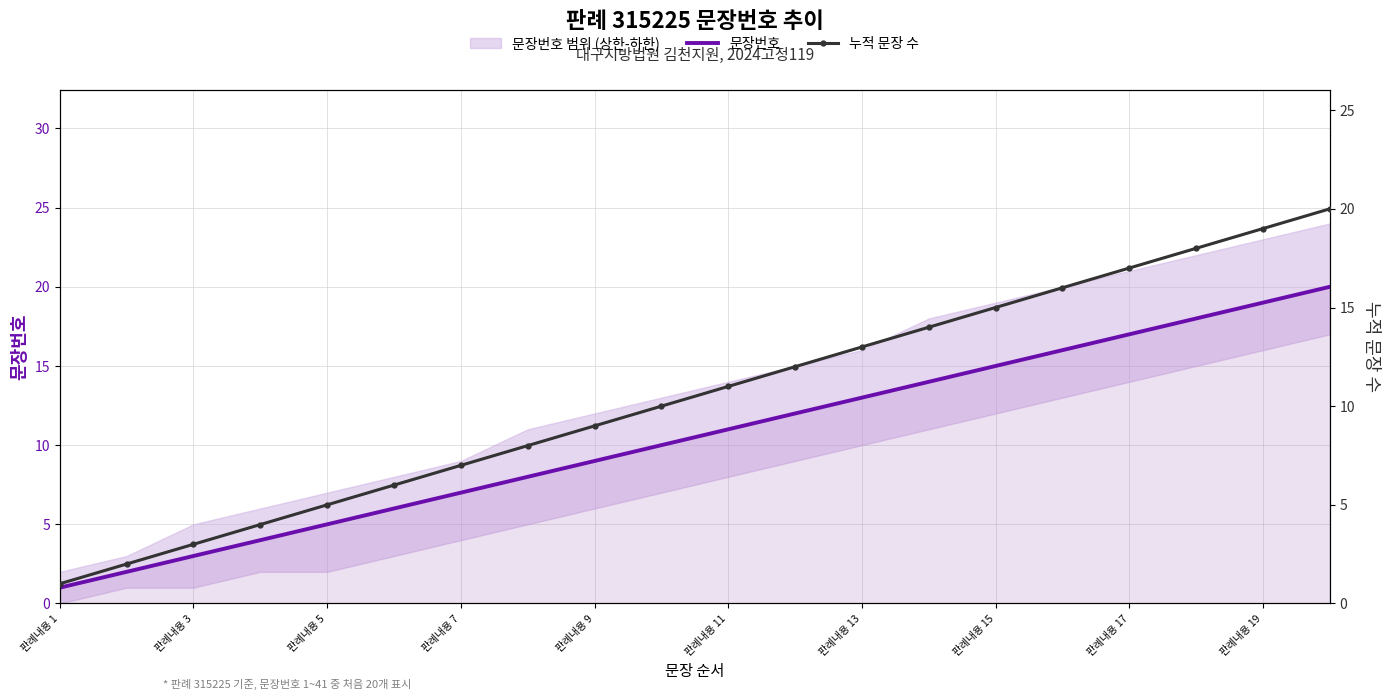

How many lines are shown in the chart?

2